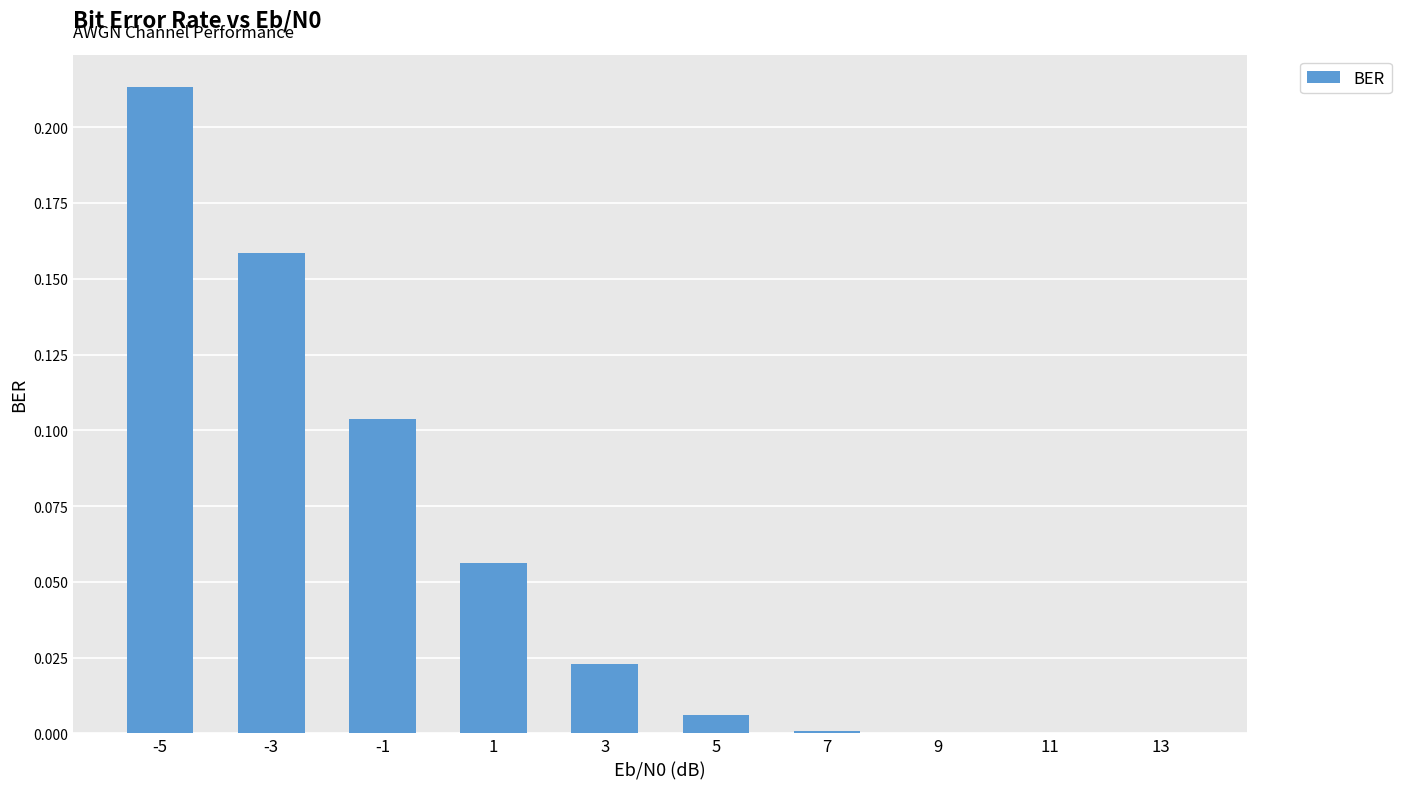

What is the sum of all values?

0.6